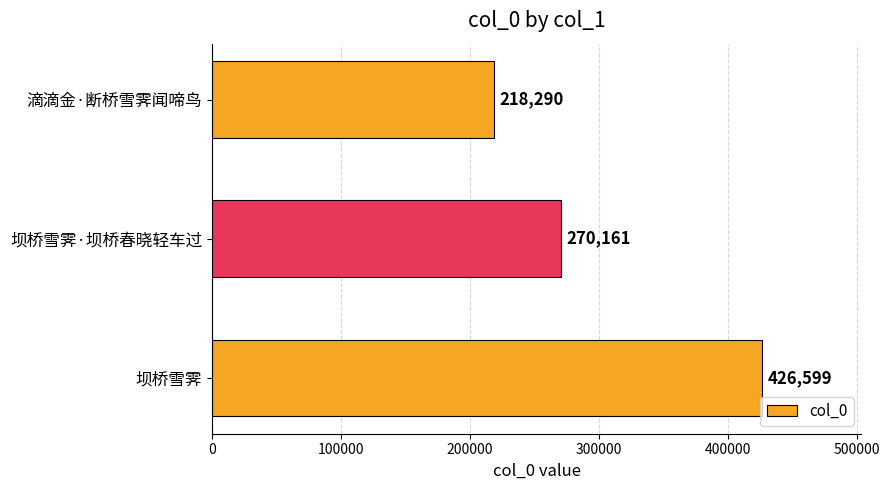

Reading bottom to top, extract all data points from this chart.

426599	270161	218290